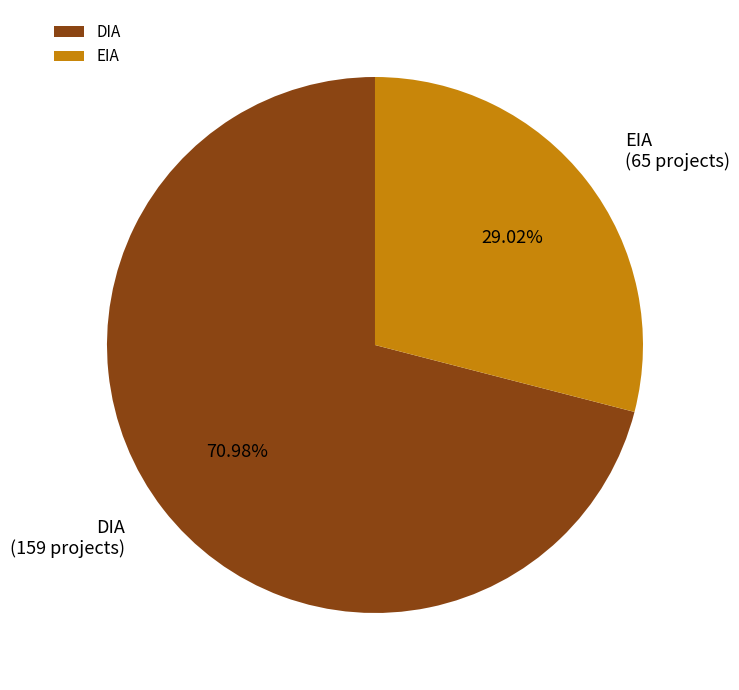

How many slices are in this pie chart?

2